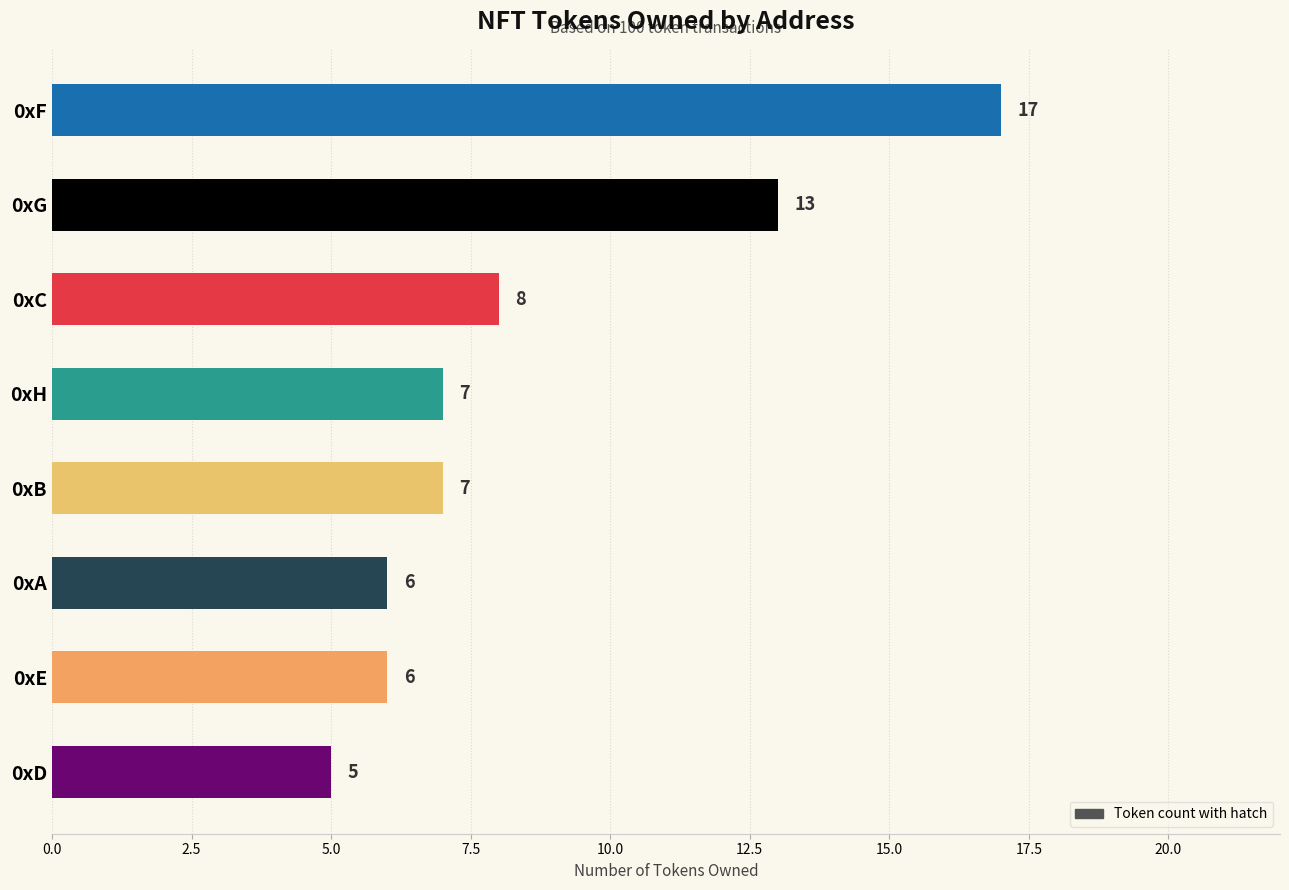

The chart shows a value of 2 at 0xD. True or false?

False